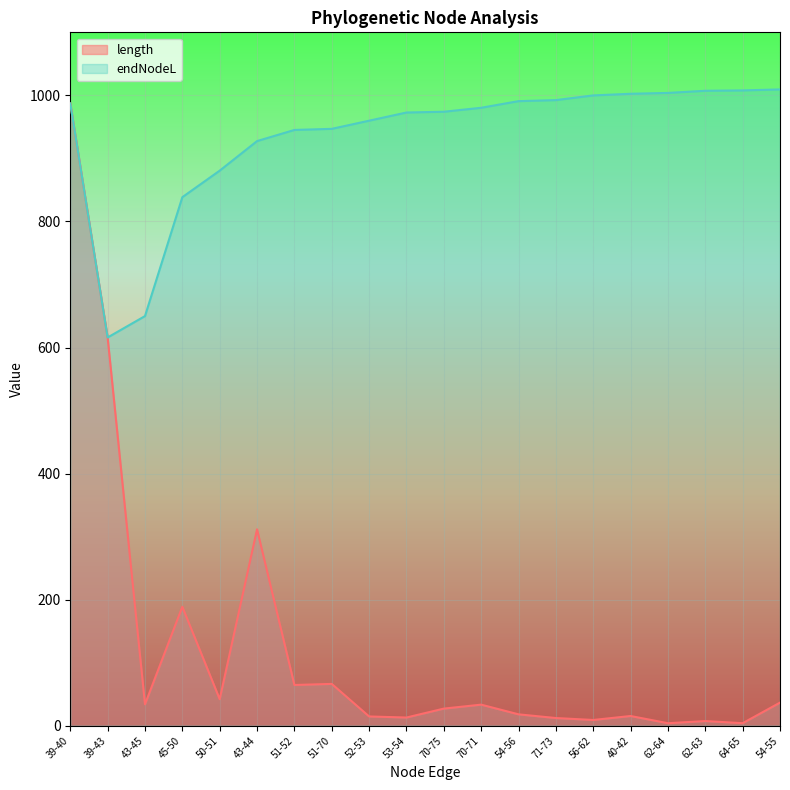

Which category has the highest value in the endNodeL series?

54-55